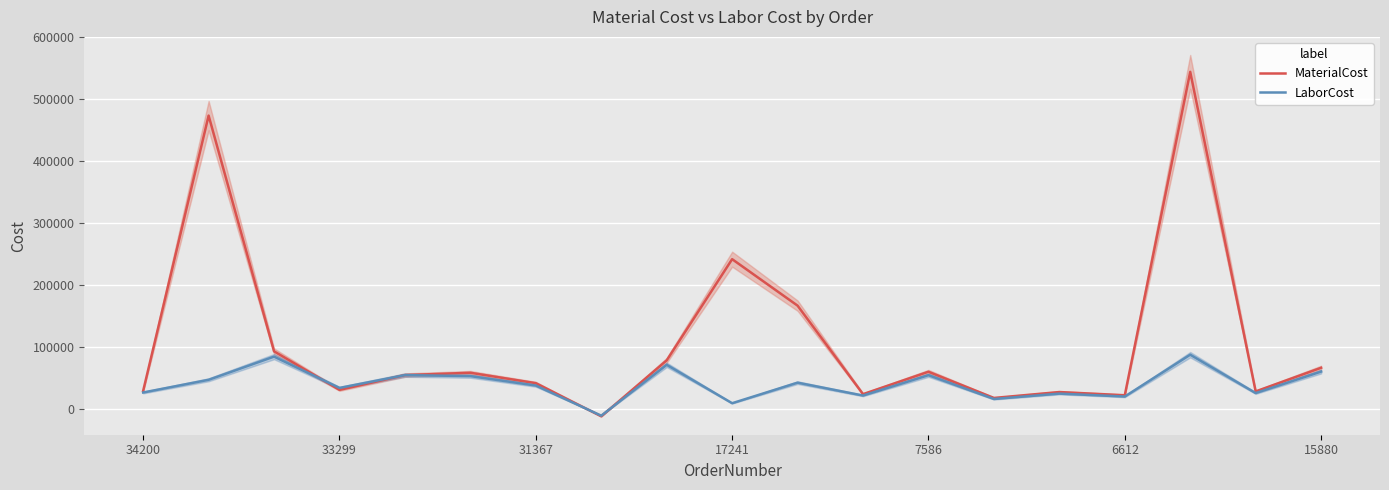

How many intersections are there between LaborCost and MaterialCost?

3